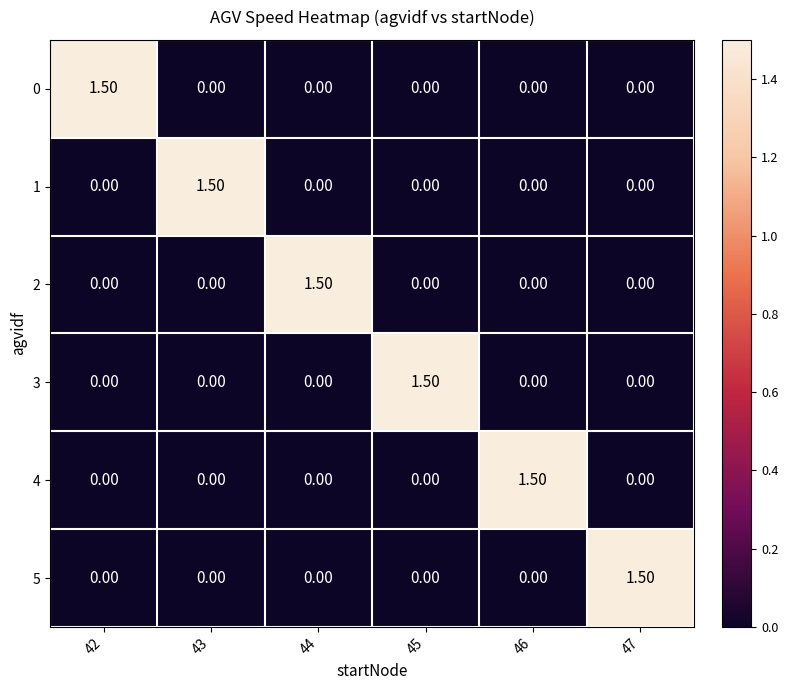

At how many categories does at least one series exceed 0?

6